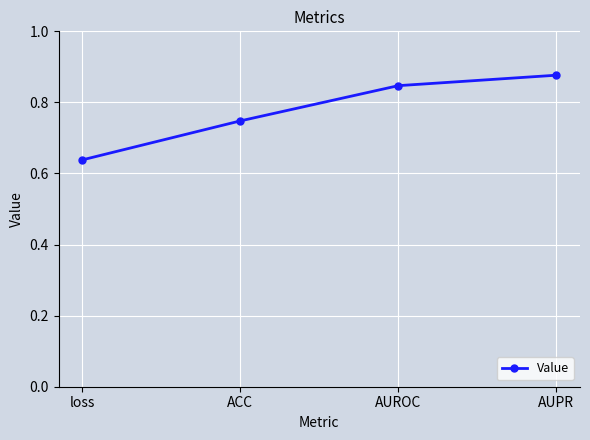

At which label is the value closest to 0?

loss